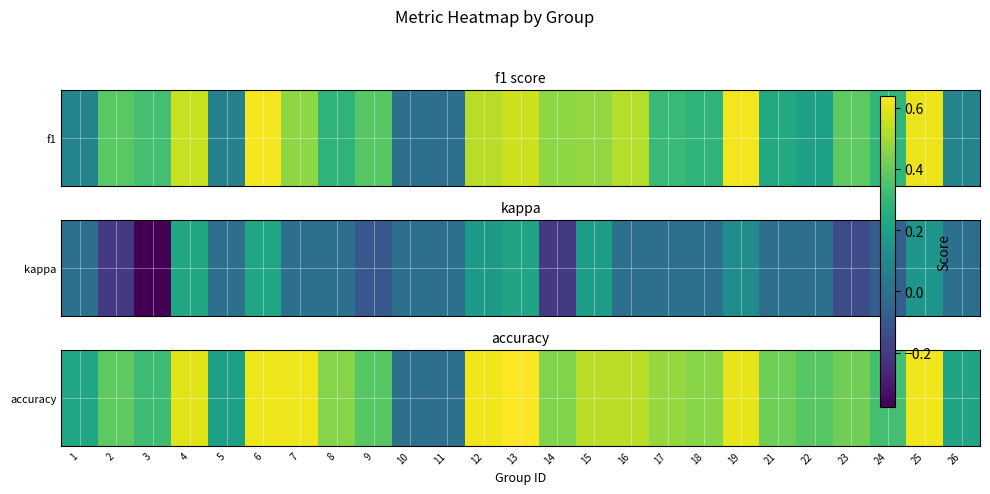

The value at 1 is 0.3. True or false?

False